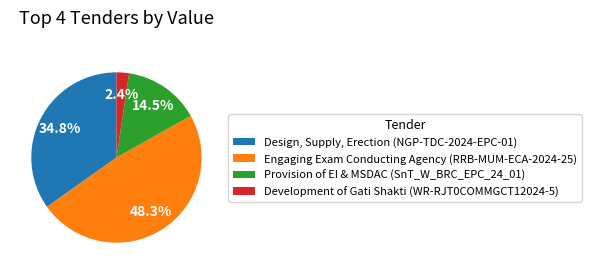

Does Development of Gati Shakti (WR-RJT0COMMGCT12024-5) represent more than half of the total?

No